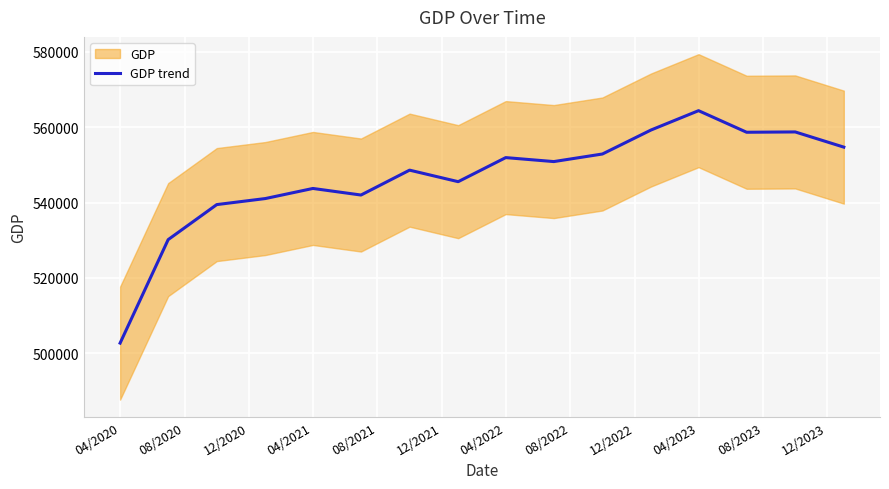

Which category has the lowest value in the GDP trend series?

04/2020